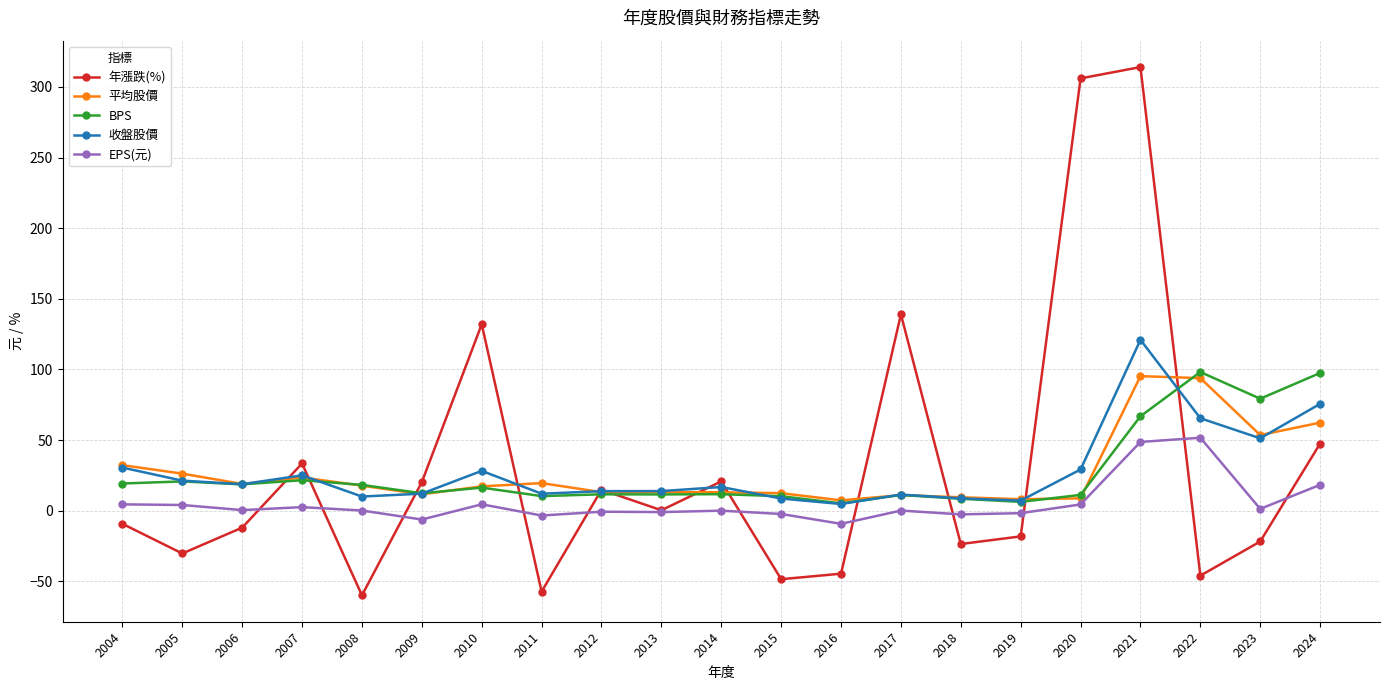

What is the total value across all series at 2016?

-36.2